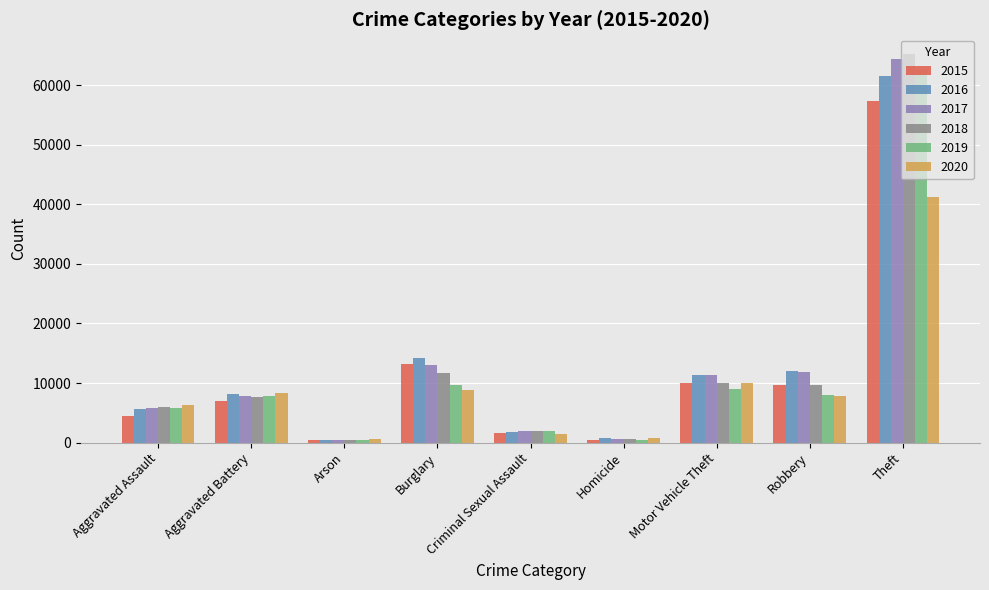

What position from the right is Motor Vehicle Theft?

3